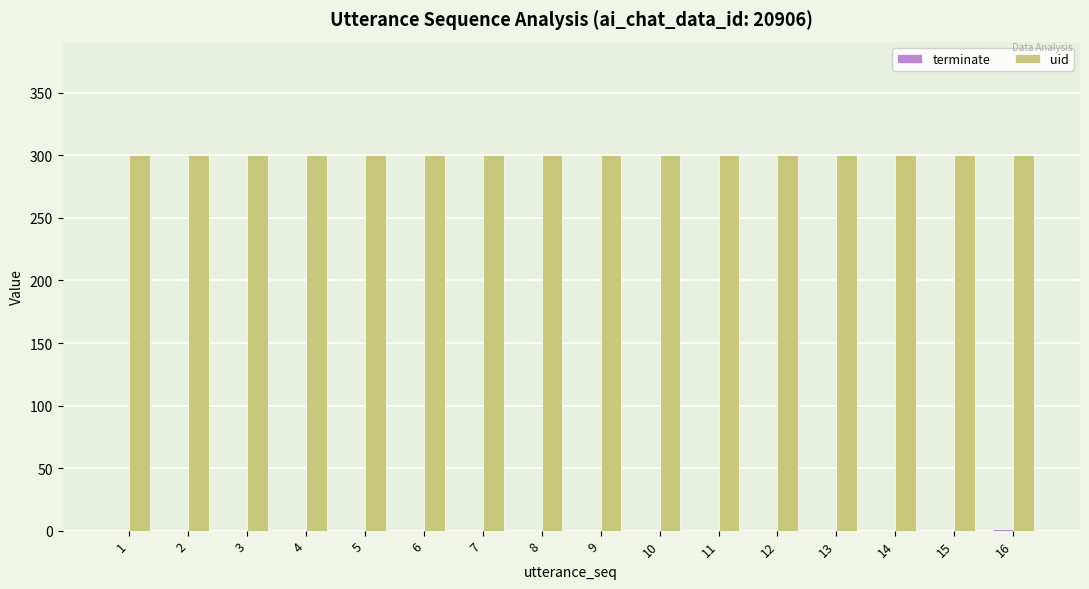

Is it true that uid equals 514 at 10?

False